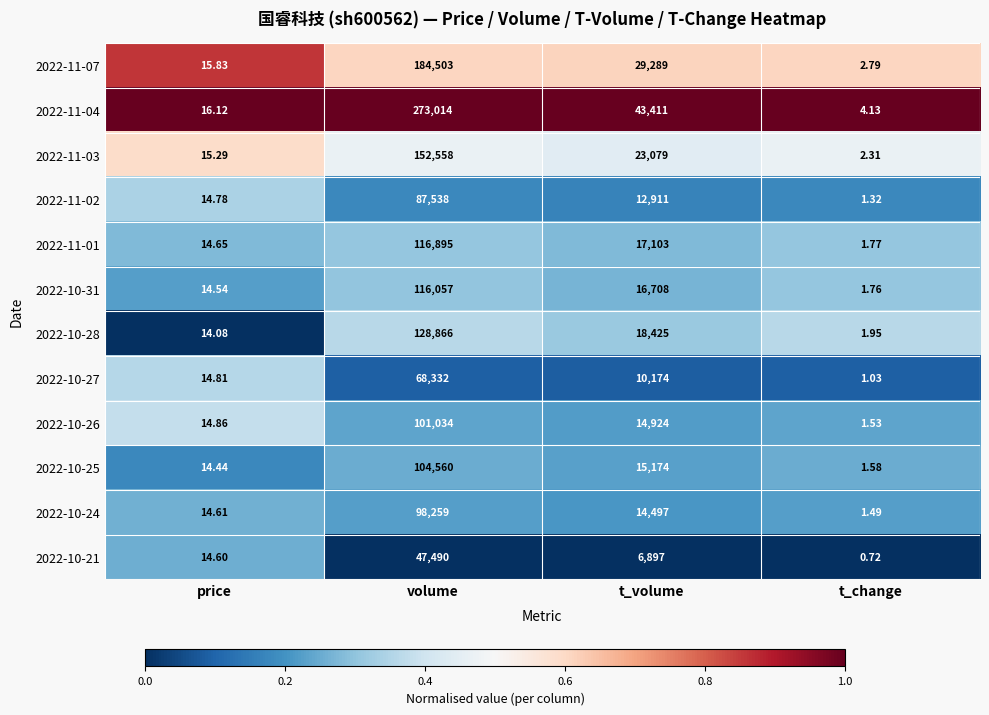

What is the spread (max minus min) of values at volume?

225524.0